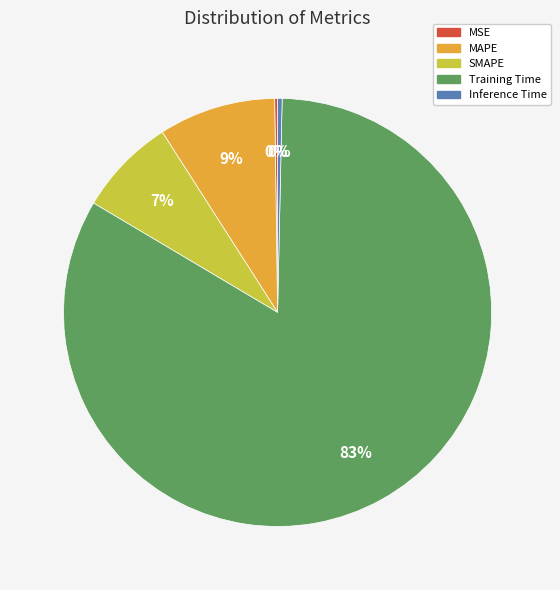

The SMAPE slice represents 7% of the pie. True or false?

True